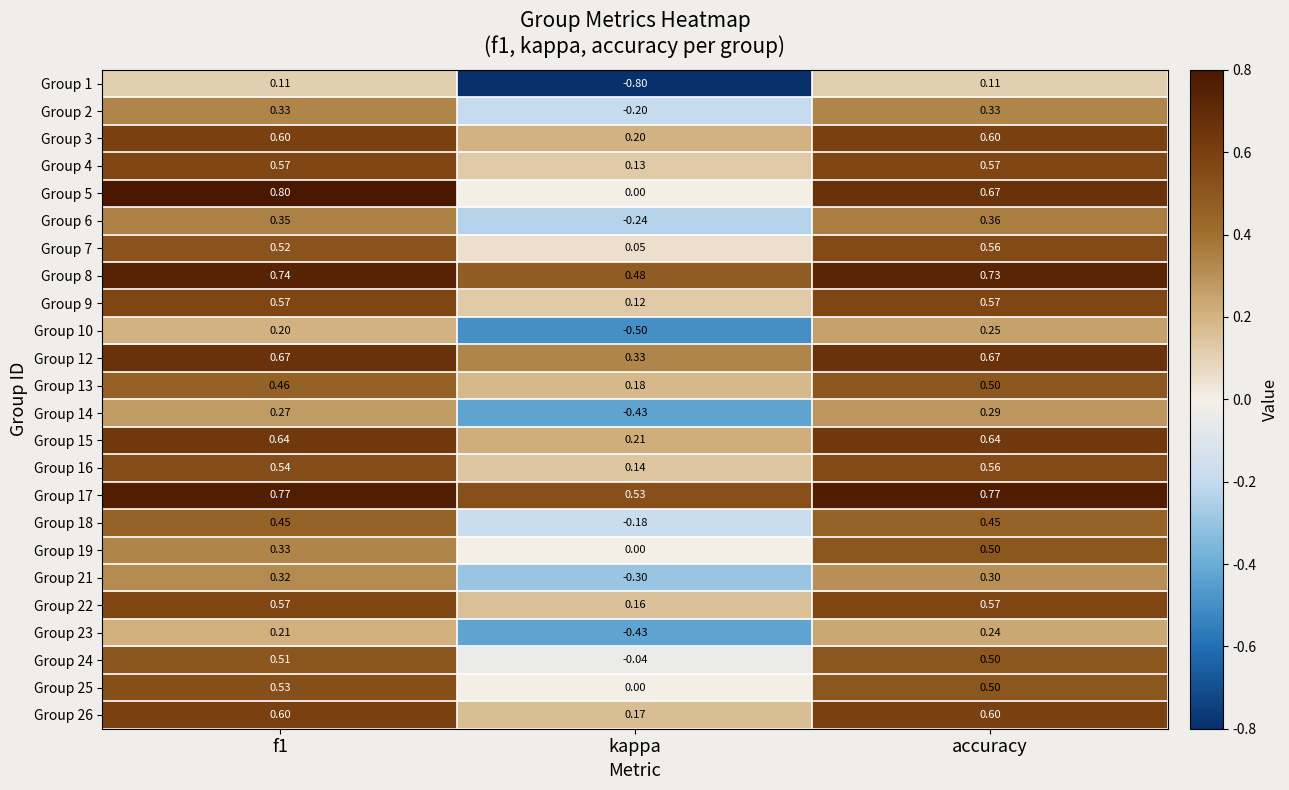

Which category has the highest value in the Group 7 series?

accuracy